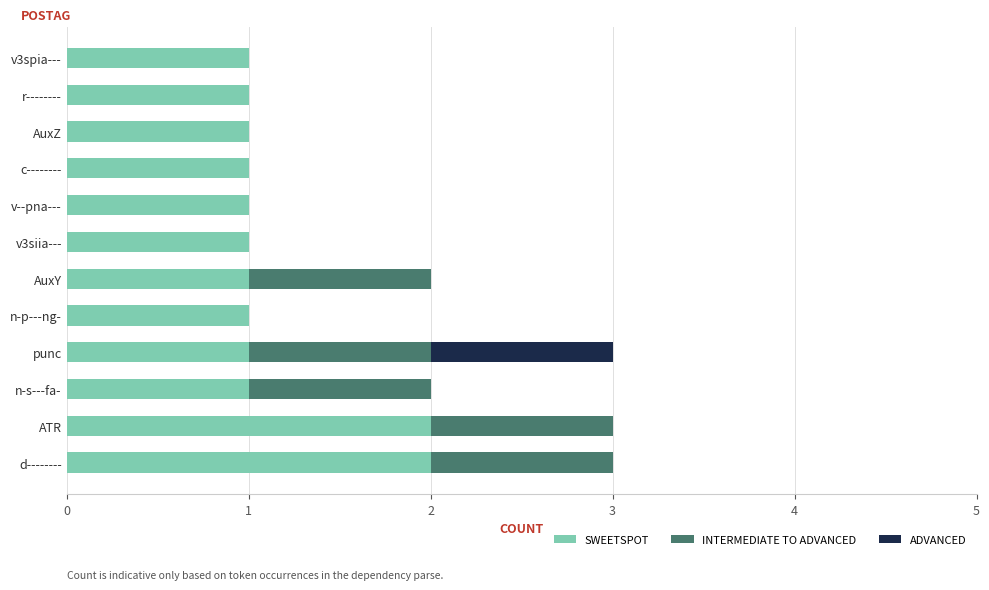

List the labels in order of INTERMEDIATE TO ADVANCED value, smallest first.

n-p---ng-, v3siia---, v--pna---, c--------, AuxZ, r--------, v3spia---, d--------, ATR, n-s---fa-, punc, AuxY